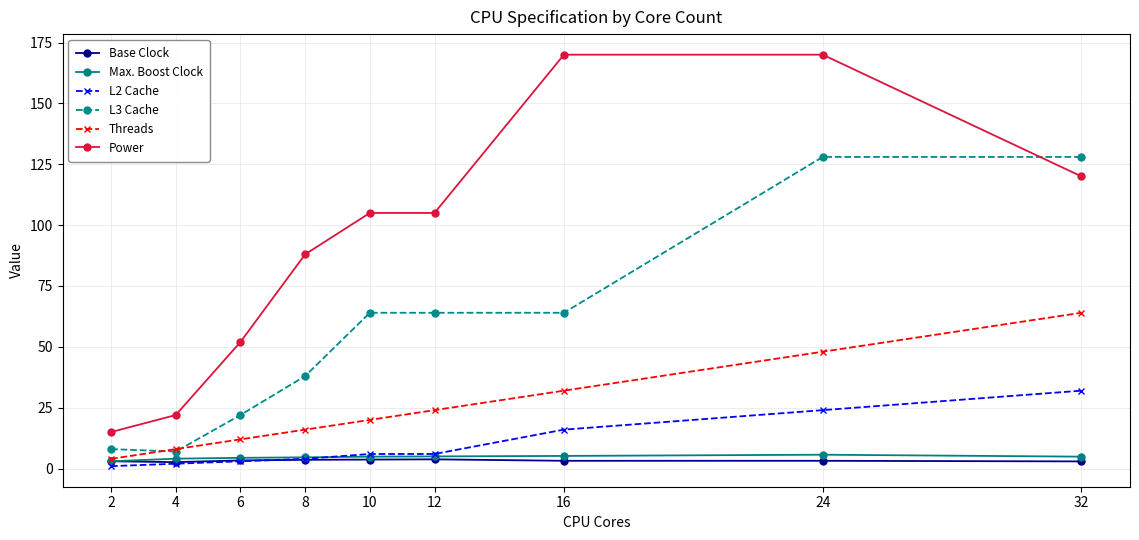

True or false: Base Clock has more than 0 points higher than both neighbors.

True